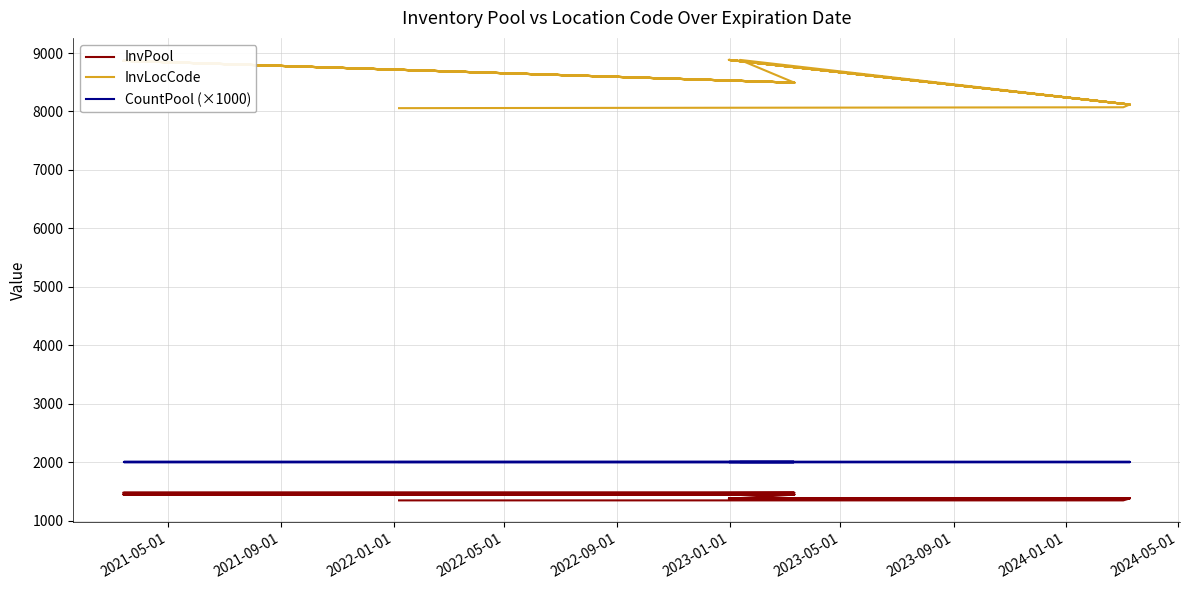

True or false: InvPool and InvLocCode intersect in this chart.

False